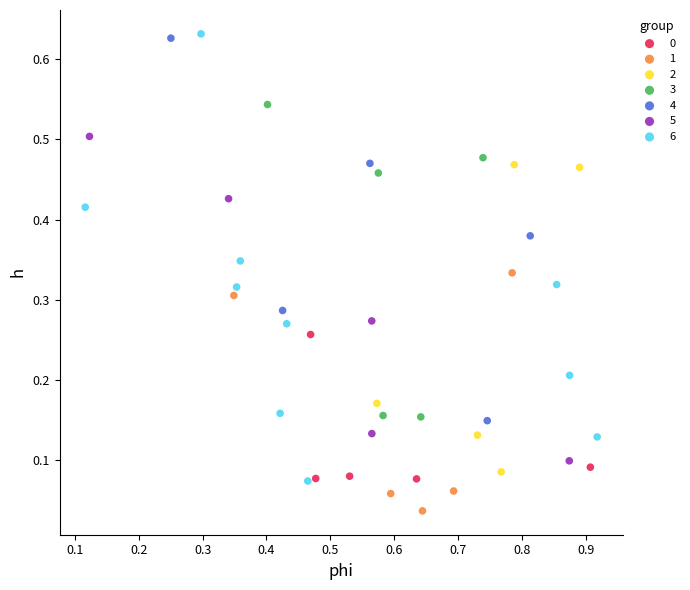

Which series reaches the maximum Y coordinate?

6